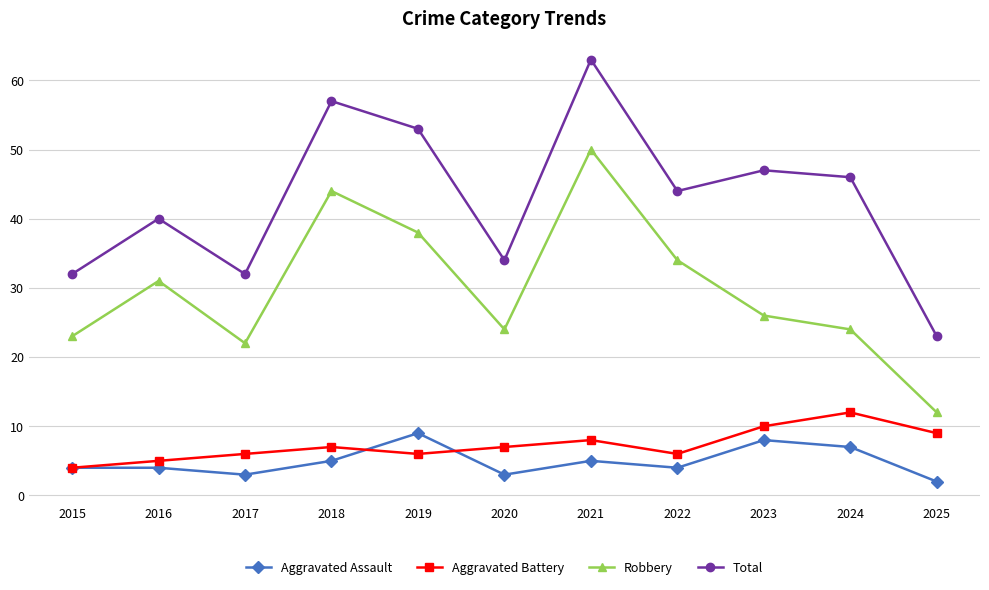

Rank the series at 2017 from highest to lowest value.

Total, Robbery, Aggravated Battery, Aggravated Assault